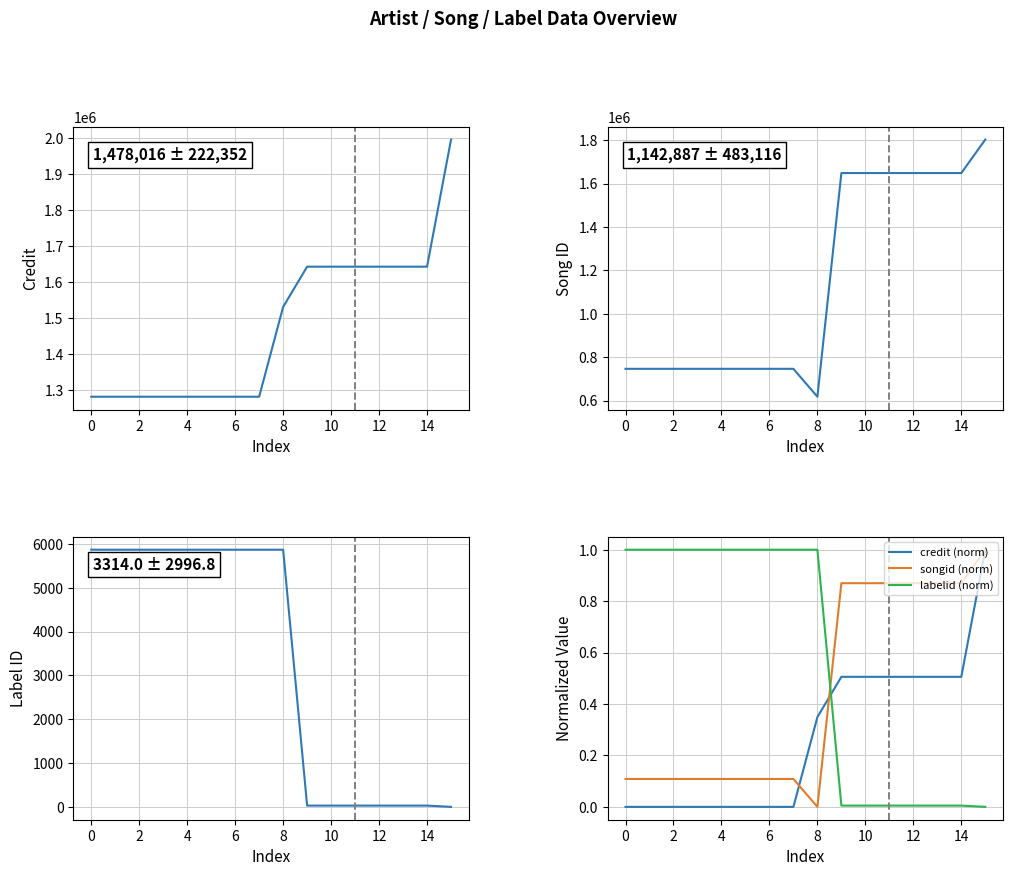

How many times do credit (norm) and labelid cross each other?

1